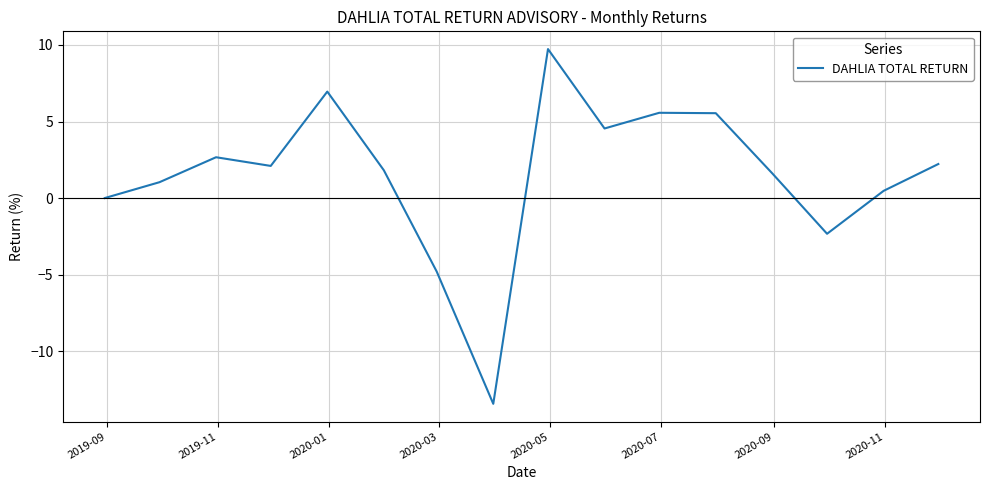

What is the smallest value displayed?

-13.4